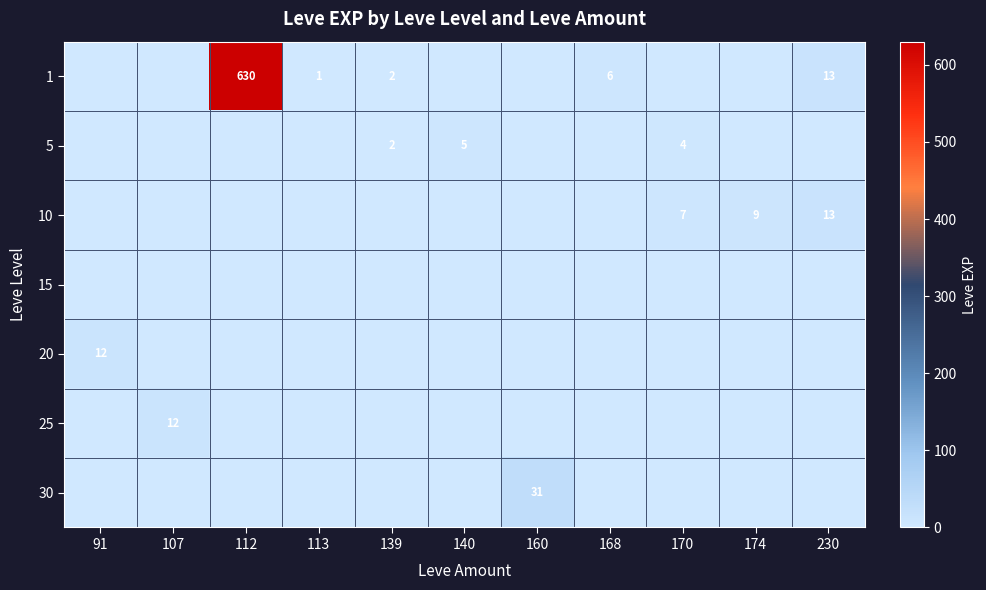

True or false: 5 has a value of 3 at 139.

False